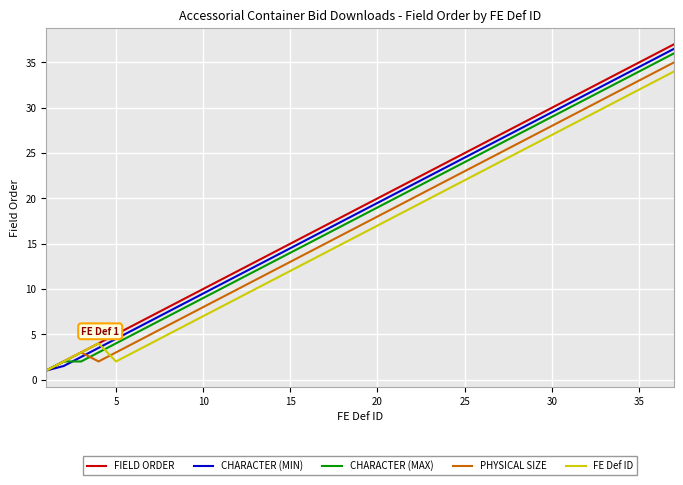

What is the greatest value displayed?

37.0